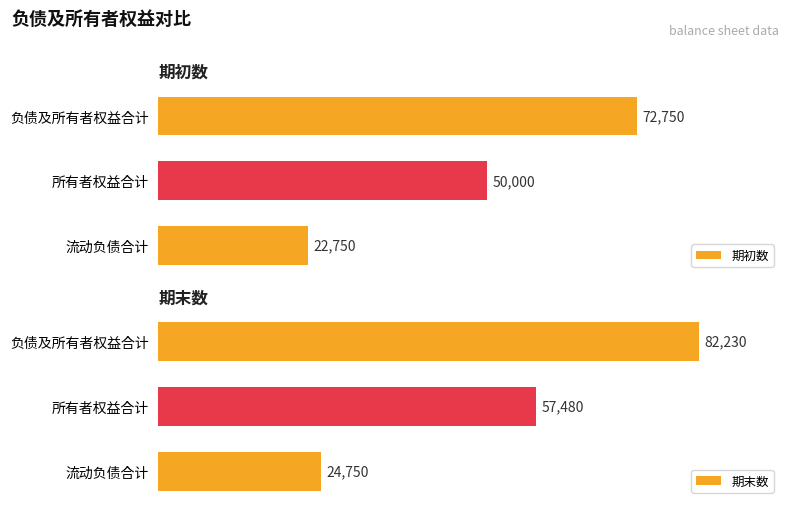

What is the minimum value shown in the chart?

22750